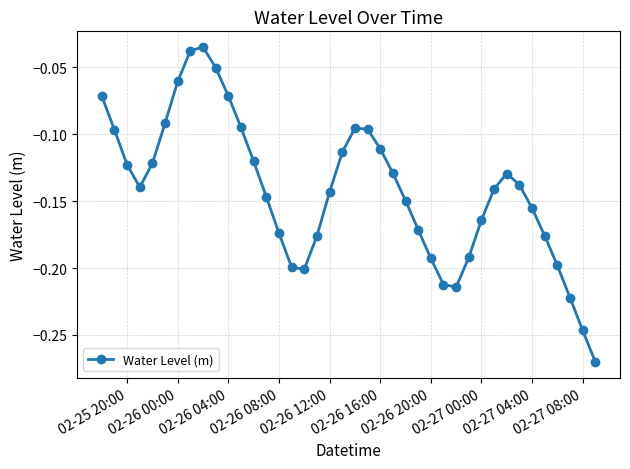

True or false: the data has more than 1 interior local peaks.

True